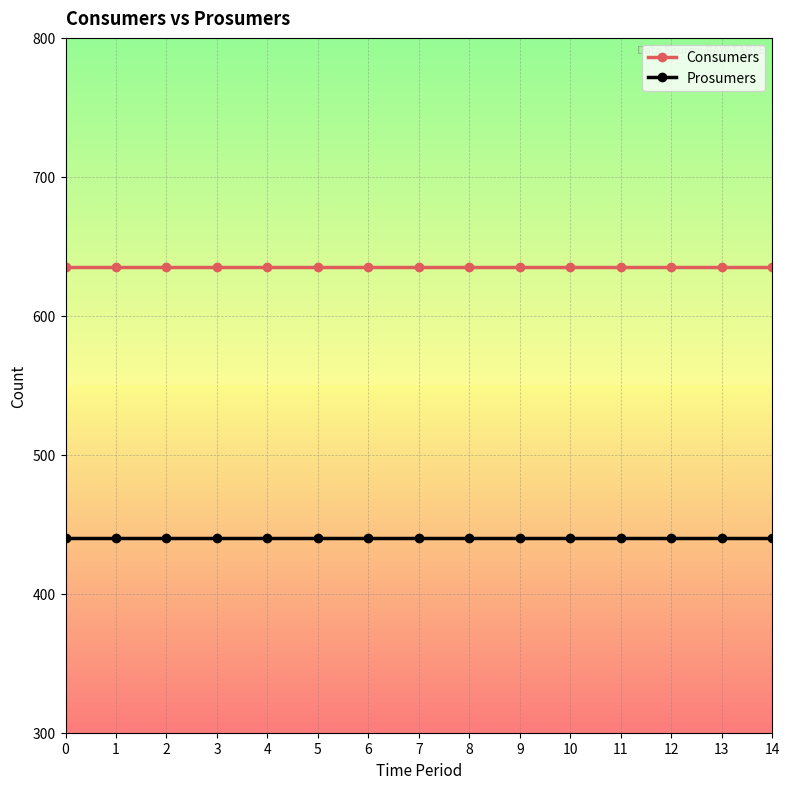

Is the value of Consumers at 14 greater than the value of Prosumers at 7?

Yes